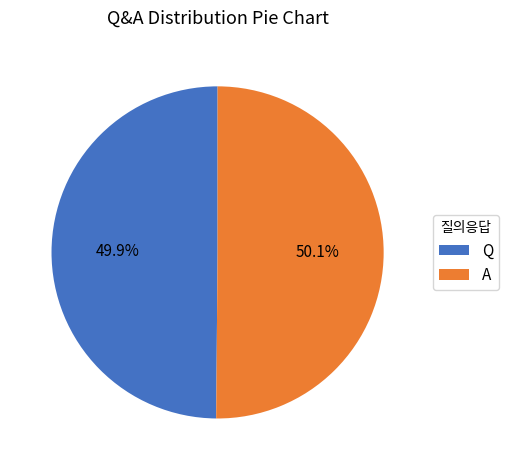

How many slices are in this pie chart?

2